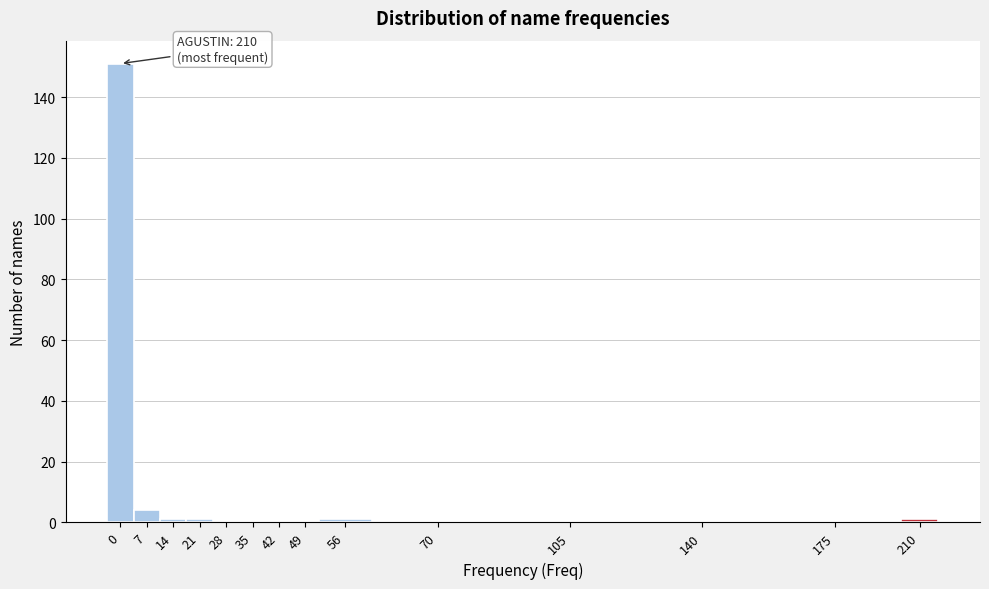

Reading left to right, extract all data points from this chart.

0=151	7=4	14=1	21=1	28=0	35=0	42=0	49=0	56=1	70=0	105=0	140=0	175=0	210=1